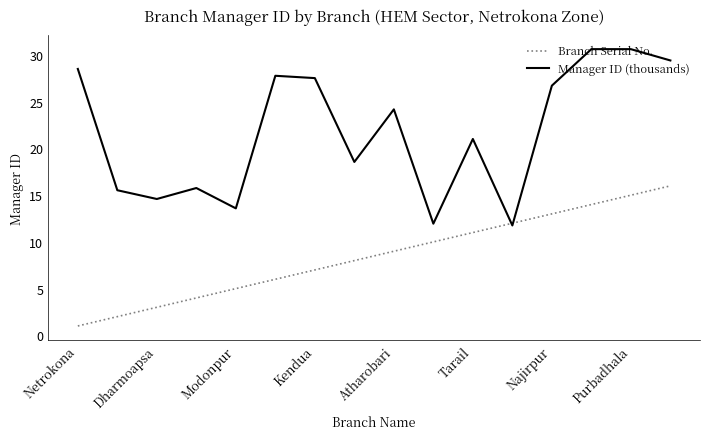

How many intersections are there between Branch Serial No. and Manager ID (thousands)?

2